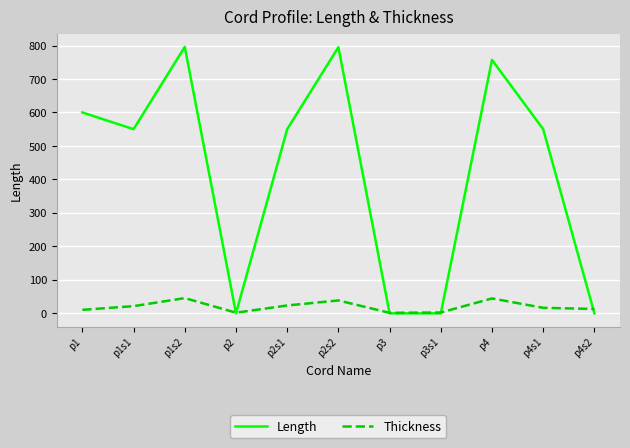

After their last crossing, which series has the higher values: Length or Thickness?

Thickness